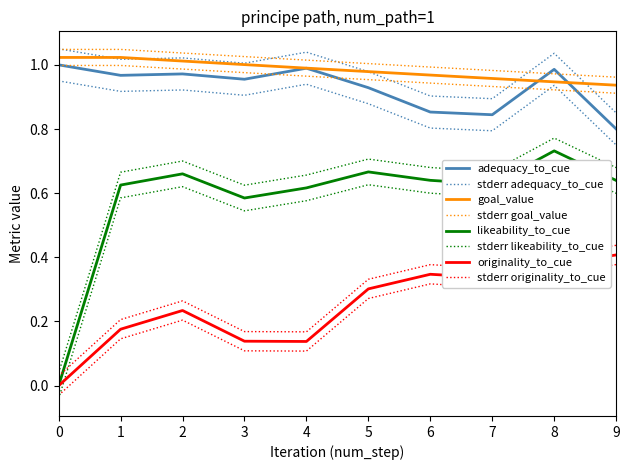

Reading left to right, transcribe all the data shown in this chart.

adequacy_to_cue: 0=1.0	1=1.0	2=1.0	3=1.0	4=1.0	5=0.9	6=0.9	7=0.8	8=1.0	9=0.8
originality_to_cue: 0=0.0	1=0.2	2=0.2	3=0.1	4=0.1	5=0.3	6=0.3	7=0.3	8=0.4	9=0.4
likeability_to_cue: 0=0.0	1=0.6	2=0.7	3=0.6	4=0.6	5=0.7	6=0.6	7=0.6	8=0.7	9=0.6
goal_value: 0=1.0	1=1.0	2=1.0	3=1.0	4=1.0	5=1.0	6=1.0	7=1.0	8=0.9	9=0.9